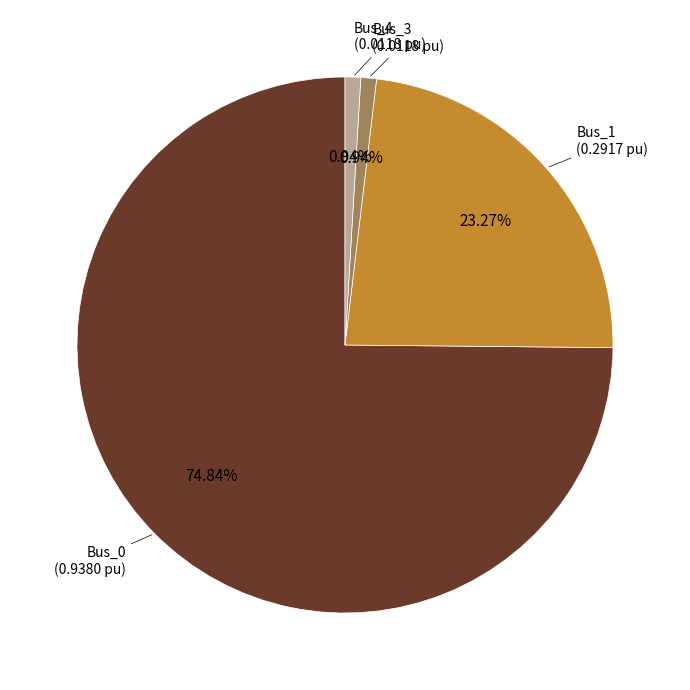

Does any single category account for the majority?

Yes